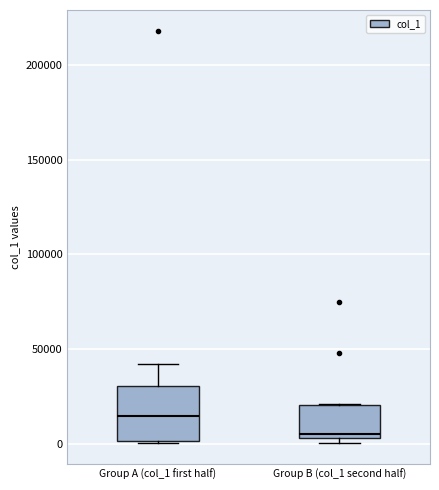

Reading left to right, transcribe this box plot: for each box, give where its median line is, the range the box spans, and where its two whiskers end, as read against the y-axis. The values are not printed on the chart, so give them approximately, as read against the axis.

Group A (col_1 first half): median 15000, box 0 to 30000, whiskers 0 to 40000
Group B (col_1 second half): median 5000 (just above the box's lower edge), box 5000 to 20000, whiskers 0 to 20000